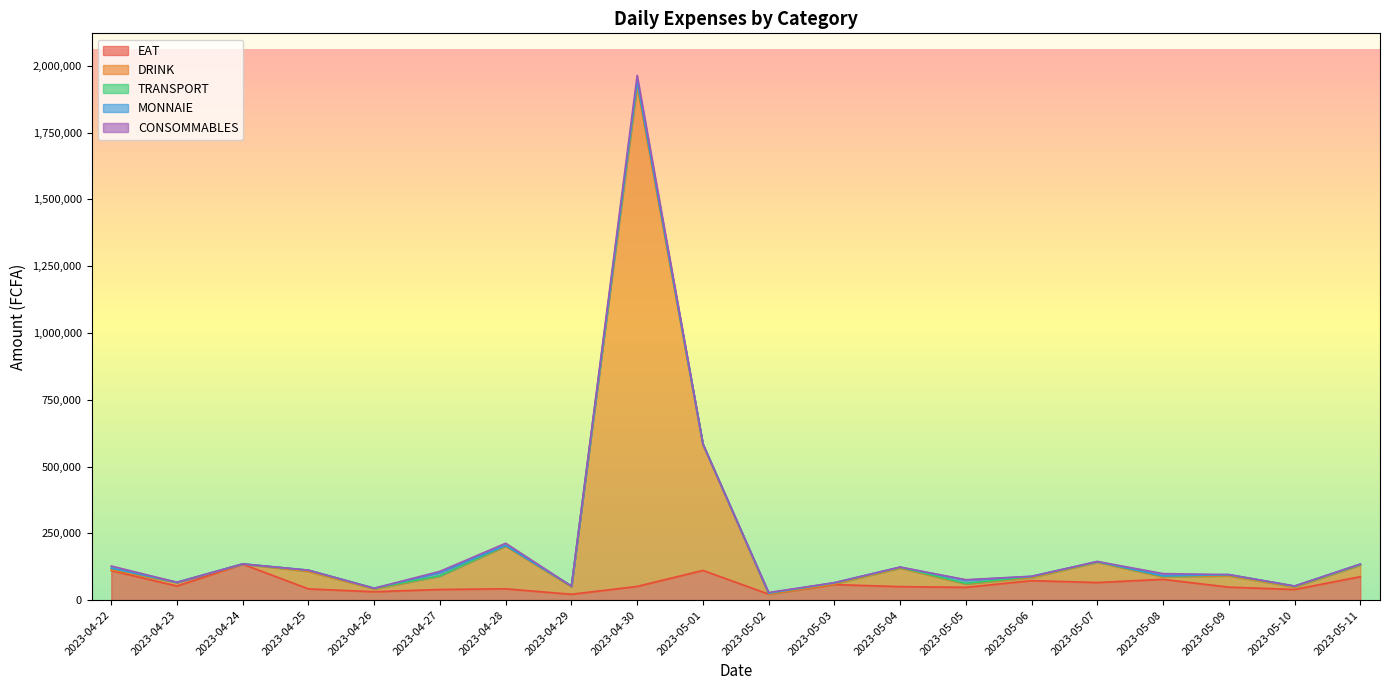

Reading left to right, extract all data points from this chart.

EAT: 110510	52655	134400	41900	31325	39800	42250	21800	51150	111150	22300	58150	50350	47800	72800	65800	77750	48500	39800	87700
DRINK: 3000	13000	0	65000	10000	50400	159500	27700	1872510	470250	0	2000	69200	12500	11200	75600	9000	42000	8800	43000
TRANSPORT: 6000	1000	1000	5000	3000	1000	2600	3000	18000	3000	4000	3950	3000	2000	4000	2000	3000	4000	3000	2000
MONNAIE: 0	0	0	0	0	12500	0	0	2000	0	0	1000	1000	12500	1000	1000	1000	1000	1000	2000
CONSOMMABLES: 8100	0	100	0	0	4000	8400	0	21000	0	2100	0	0	1500	0	100	8400	0	0	0